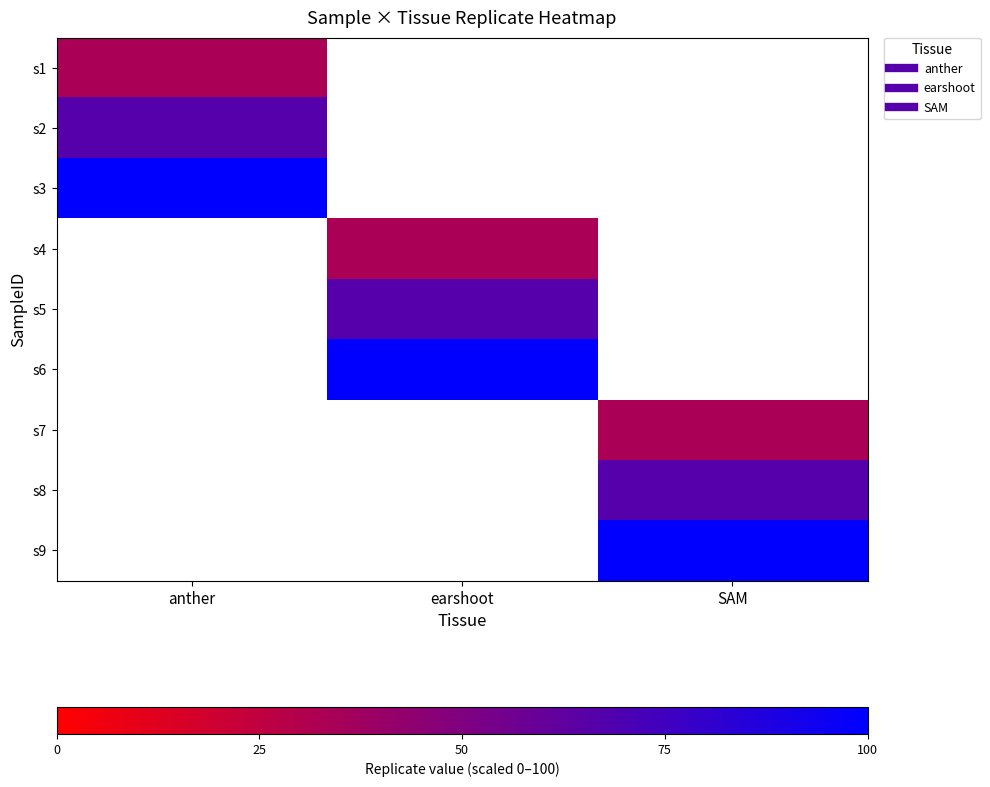

What is the spread (max minus min) of values at anther?

66.7